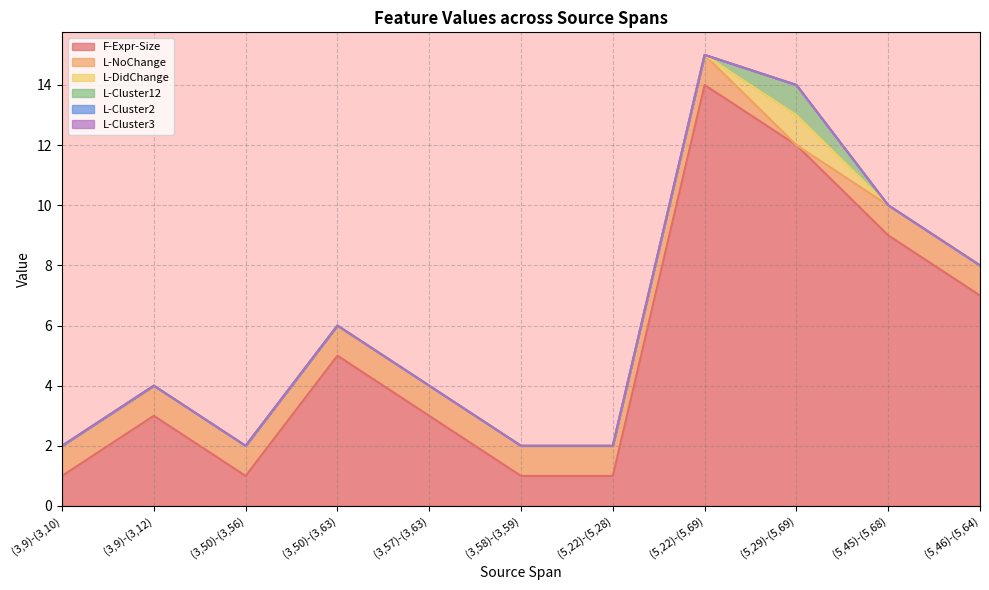

What is the maximum value for L-Cluster12?

1